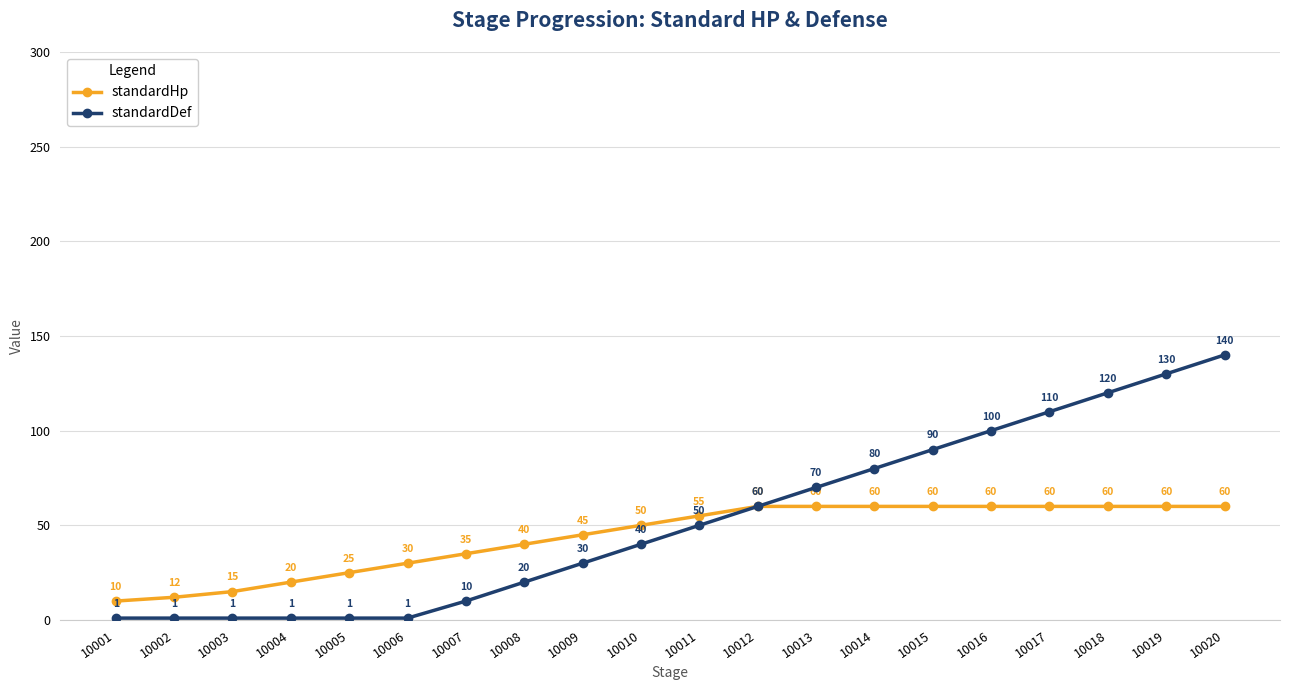

What is the difference between the highest and lowest values at 10020?

80